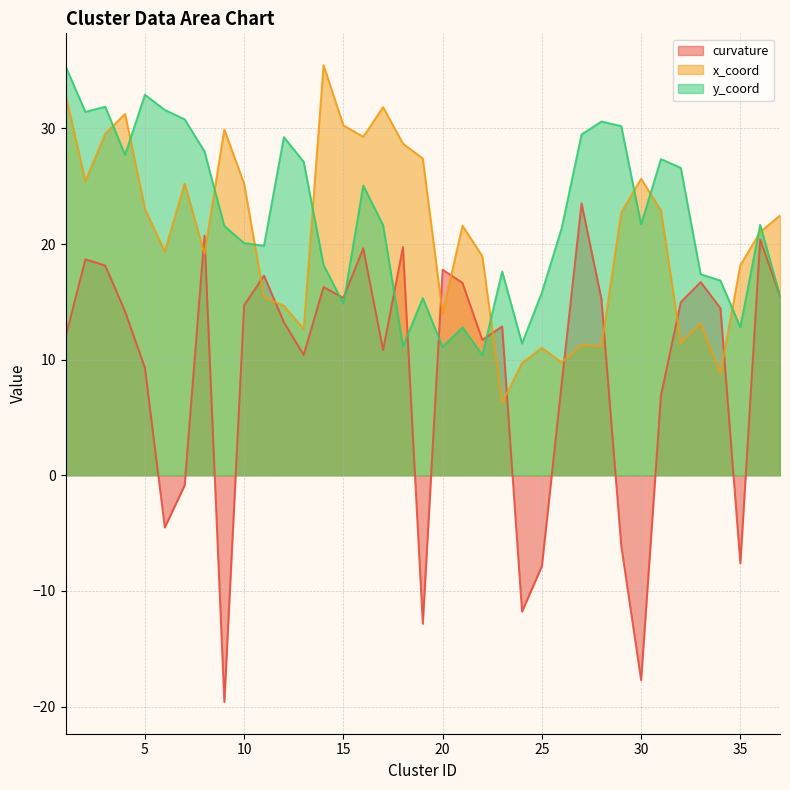

What are all the series names shown in the legend?

curvature, x_coord, y_coord